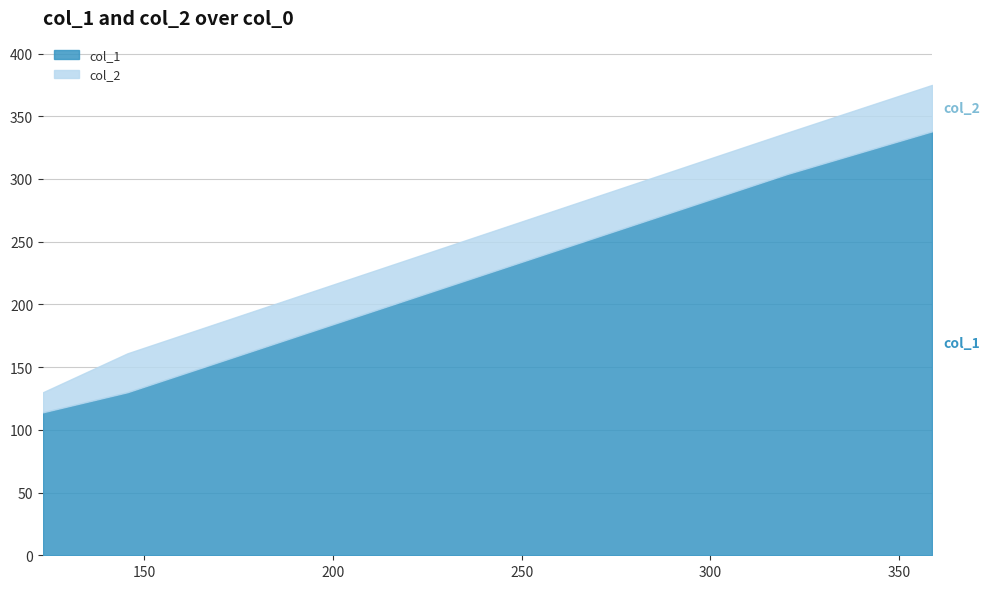

At which label does col_2 first exceed 337?

358.7142857142857